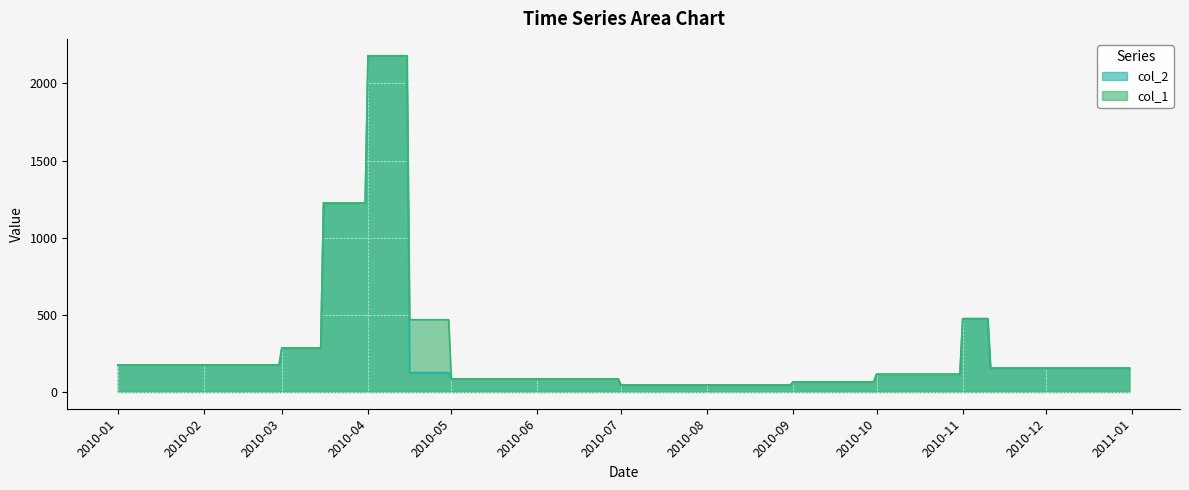

The col_1 series shows 285.0 at 2010-03. True or false?

True